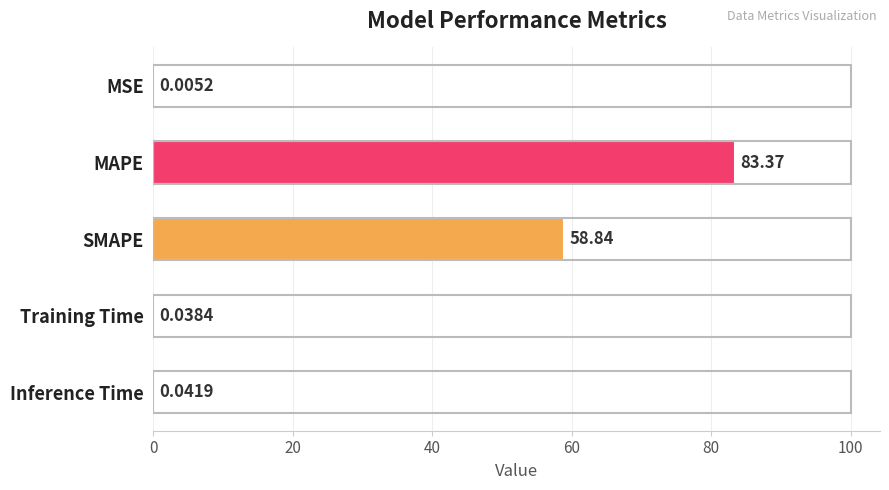

Where is the data nearest to the value 41?

SMAPE